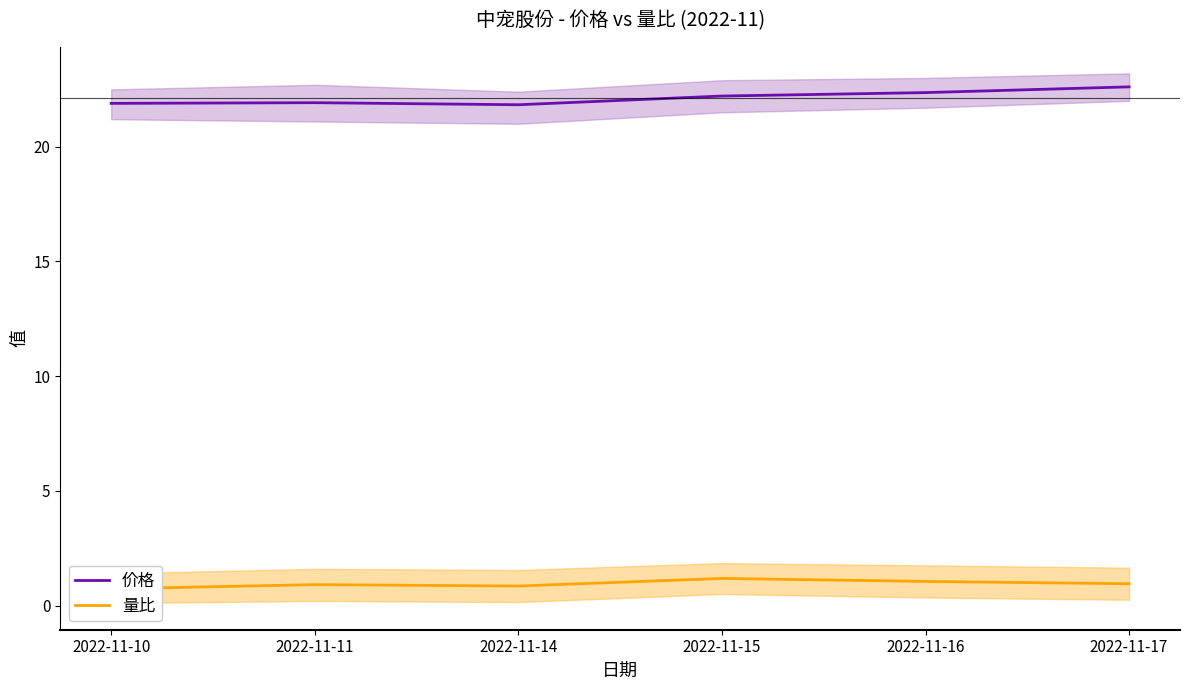

Which series has the largest total across all categories?

价格